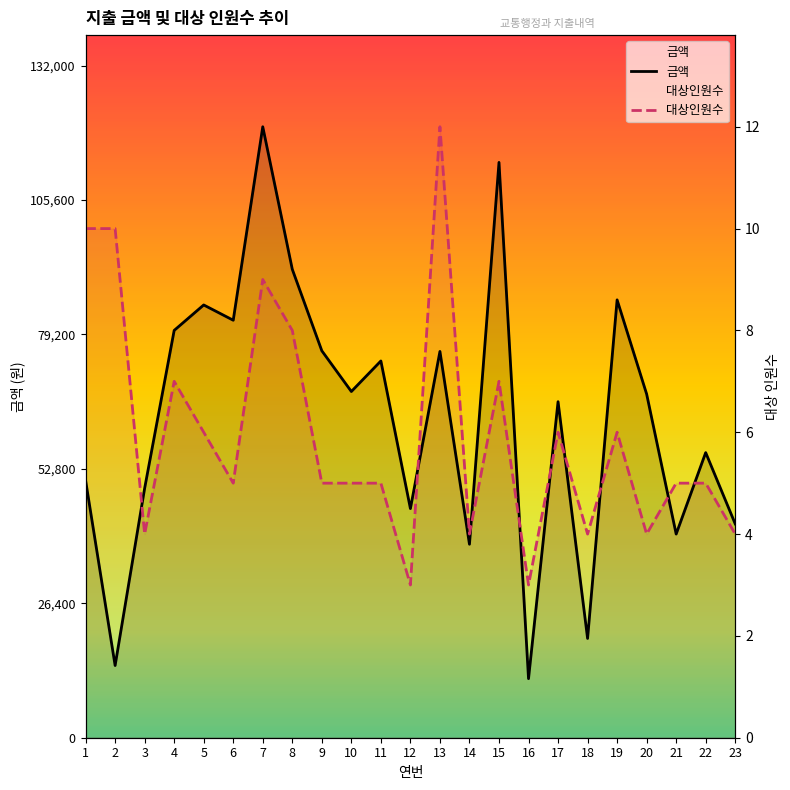

Between which two adjacent categories do 대상인원수 and 금액 first intersect?

2 and 3